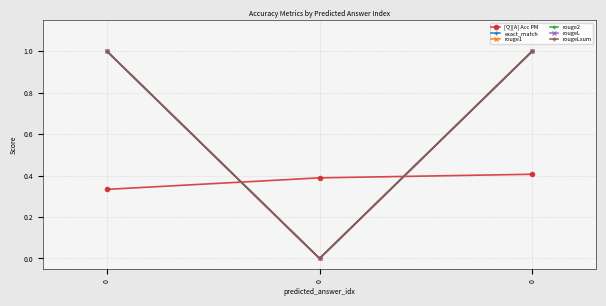

Is this an area chart (filled region under the line)?

No